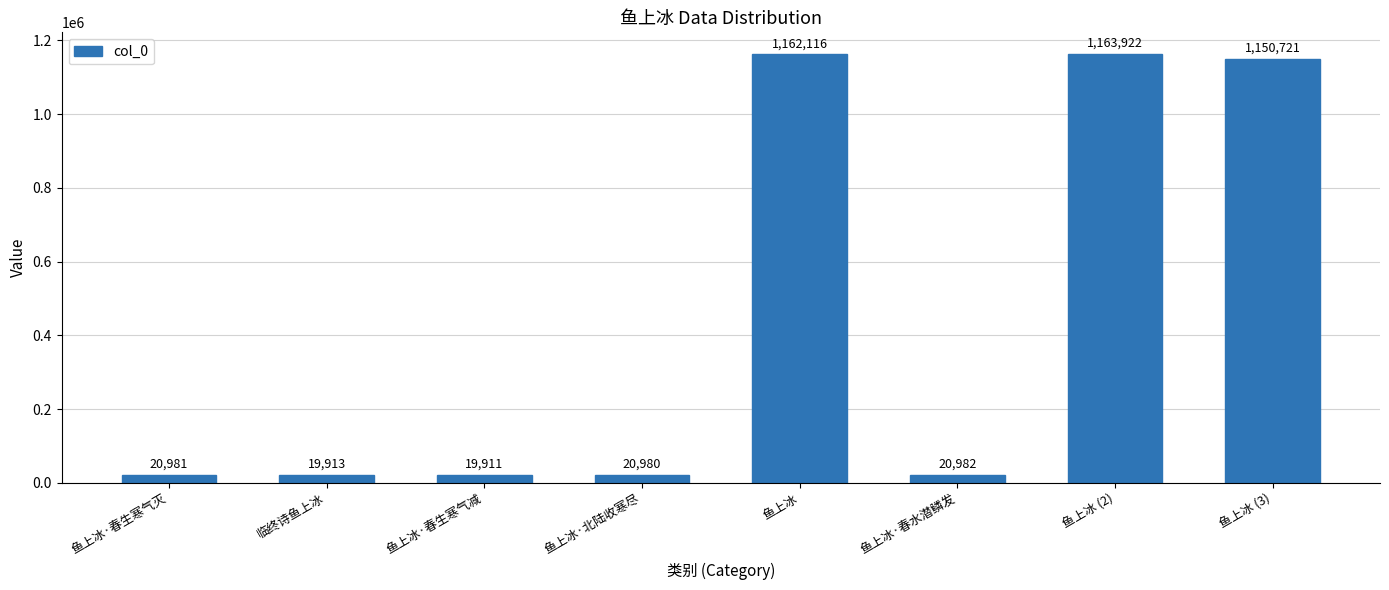

The value at 鱼上冰·北陆收寒尽 is 20980. True or false?

True